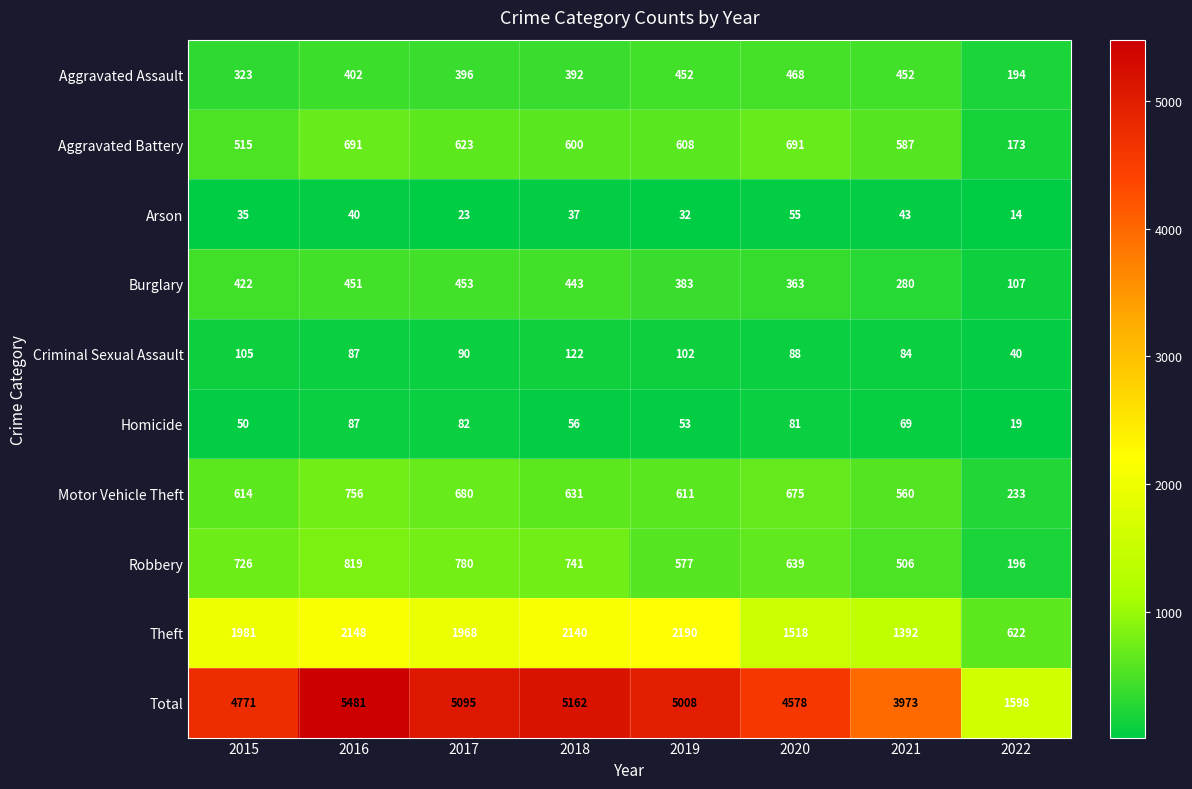

At which label is Robbery closest to 507?

2021